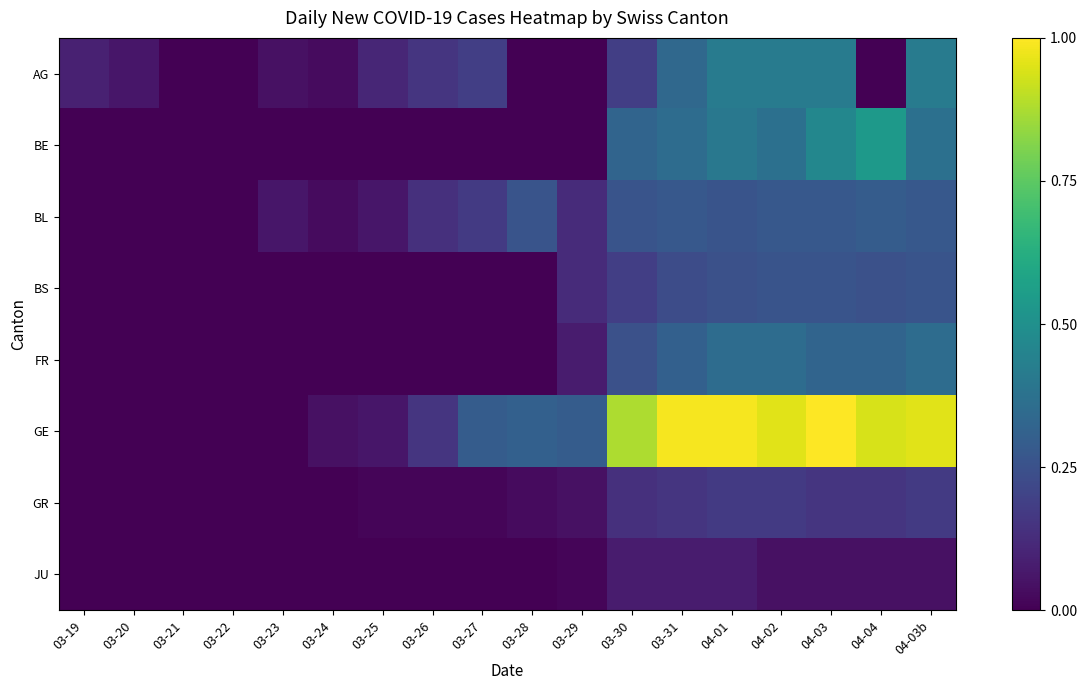

Between 03-26 and 03-29, which is larger?

03-26